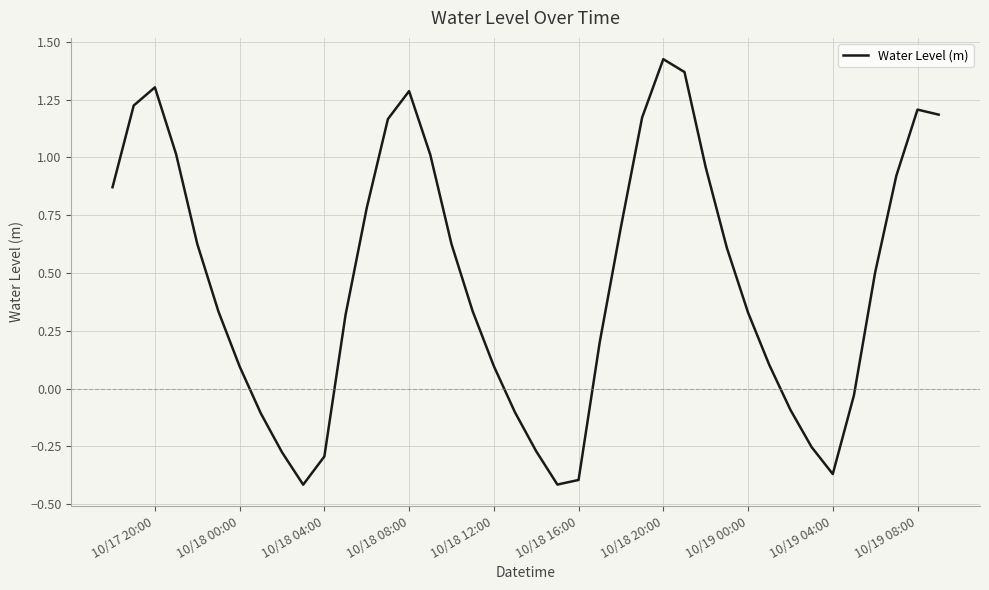

Is this an area chart (filled region under the line)?

No